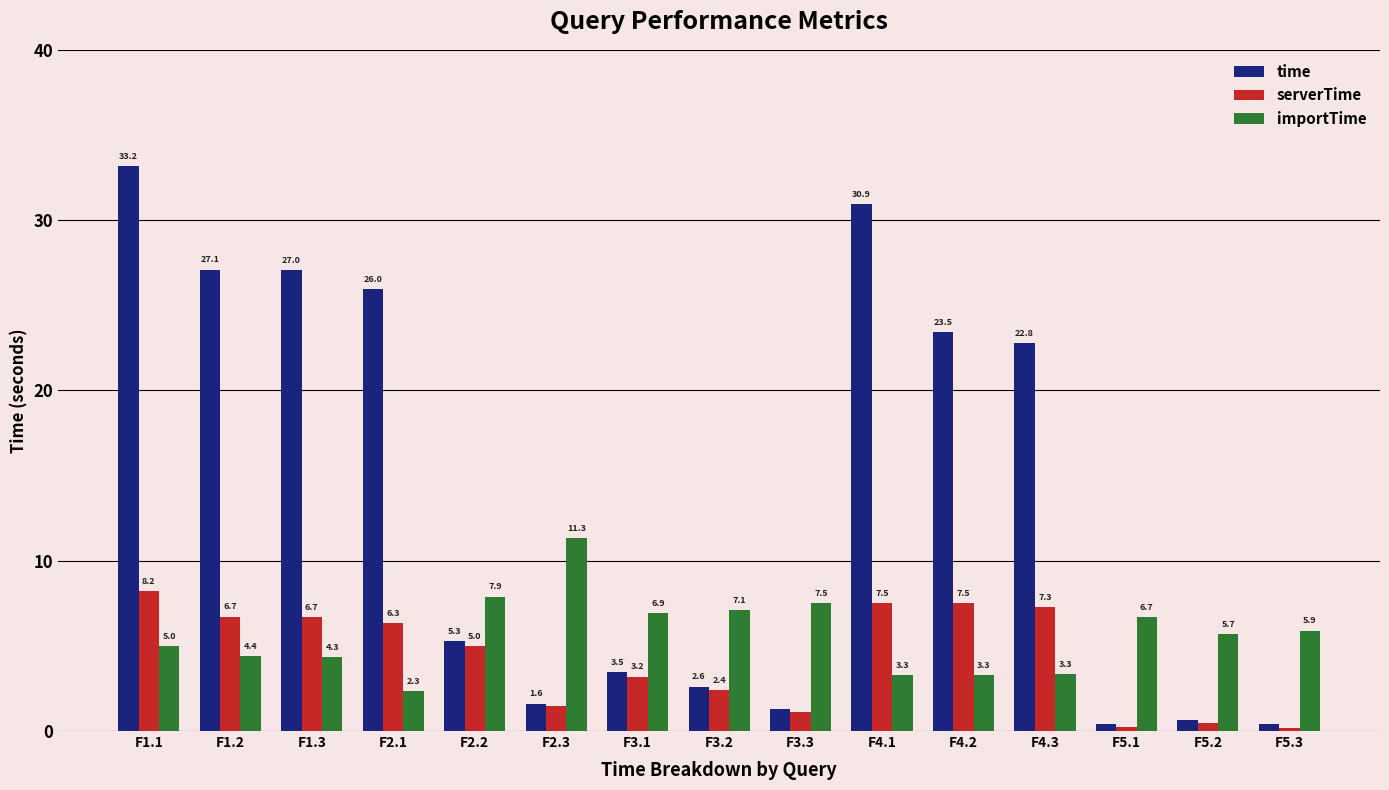

How many values in the time series exceed 5?

8